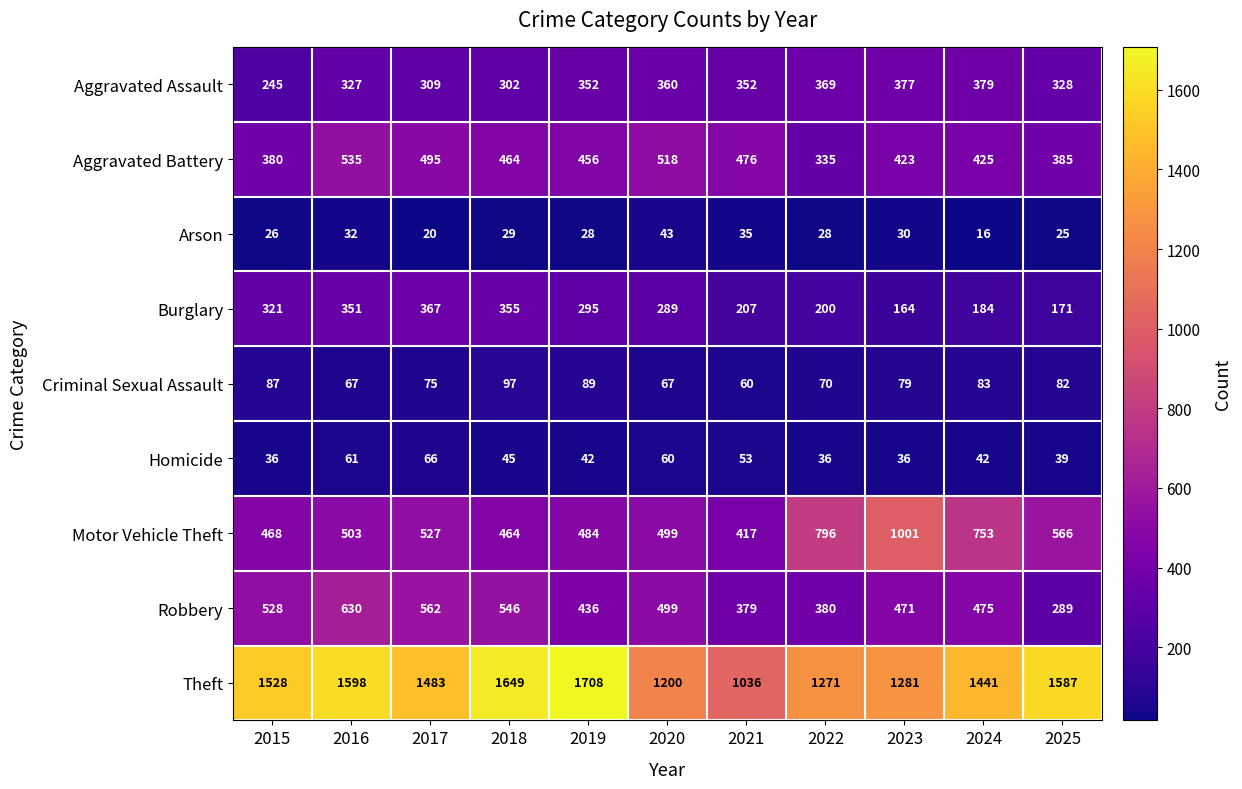

What is the difference between the maximum and minimum values in the Motor Vehicle Theft series?

584